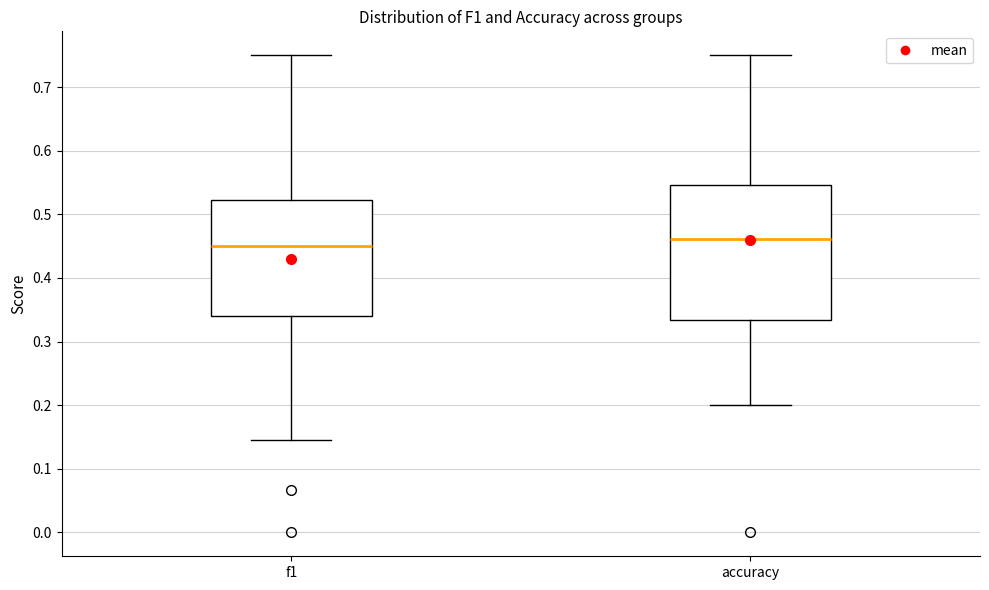

Reading left to right, transcribe this box plot: for each box, give where its median line is, the range the box spans, and where its two whiskers end, as read against the y-axis. The values are not printed on the chart, so give them approximately, as read against the axis.

f1: median 0.45, box 0.34 to 0.52, whiskers 0.14 to 0.75
accuracy: median 0.46, box 0.33 to 0.55, whiskers 0.20 to 0.75